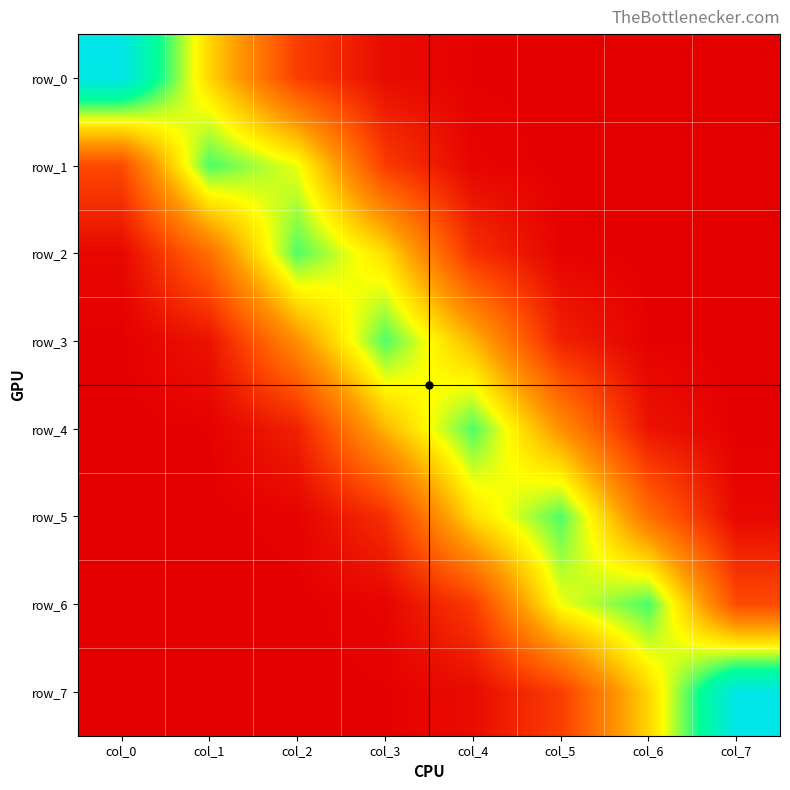

The row_0 series shows 0.0 at col_7. True or false?

True